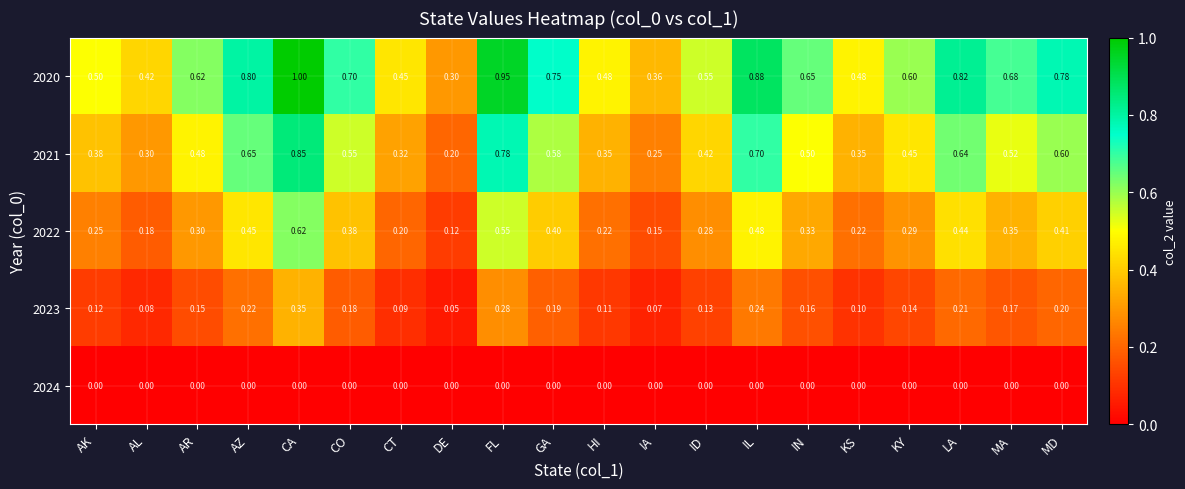

At which category is the sum across all series the highest?

CA